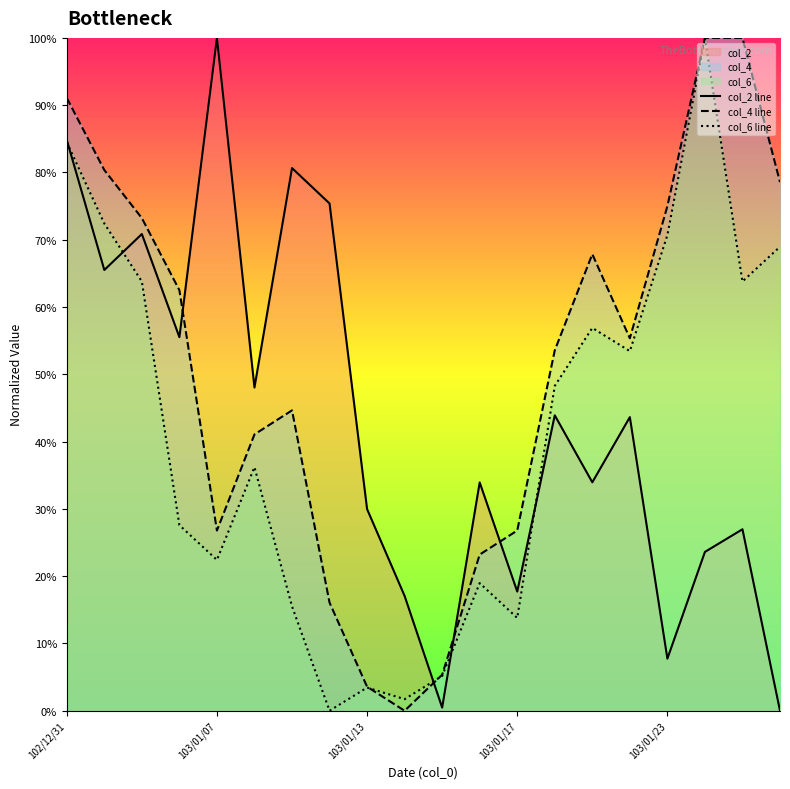

Does the chart display data point markers on the line(s)?

No